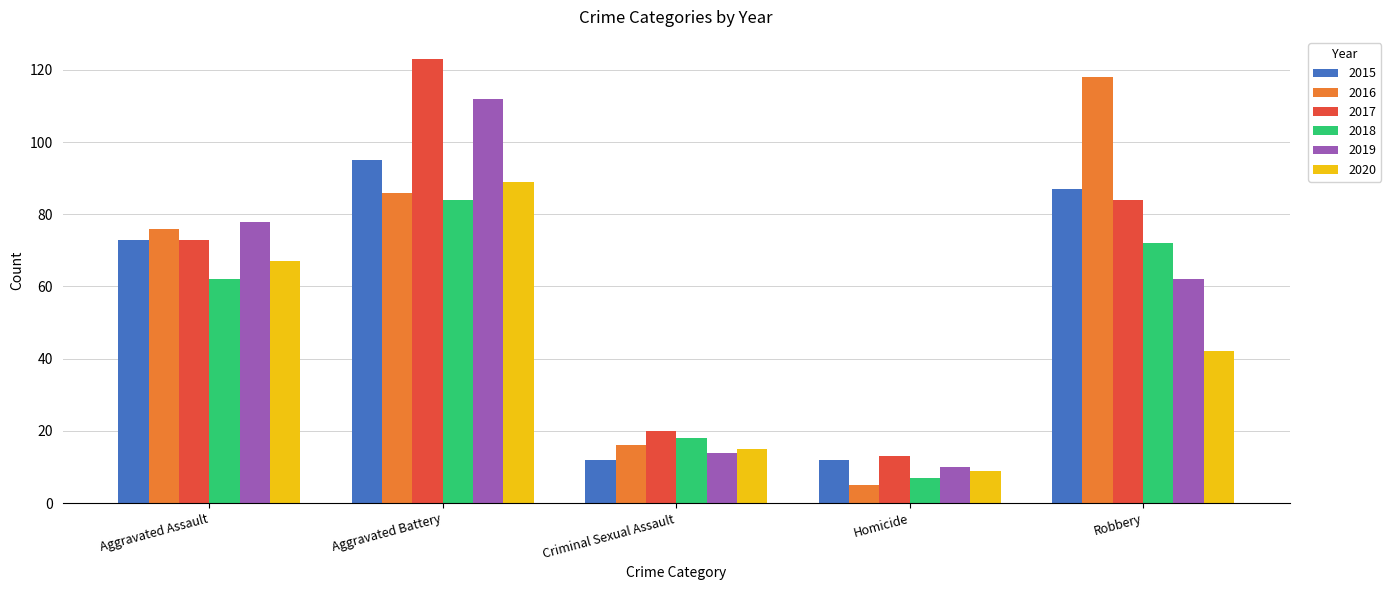

What is the minimum value shown in the chart?

5